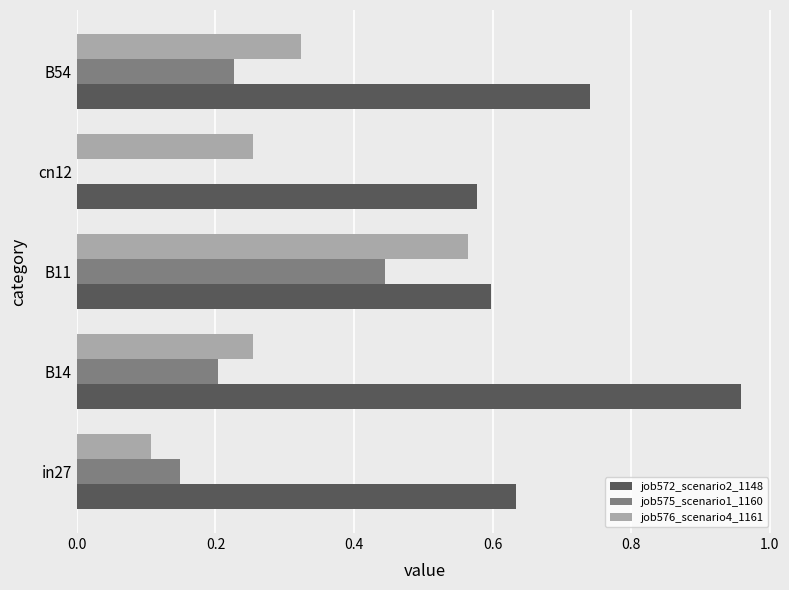

What is the sum of the job576_scenario4_1161 values at B11 and cn12?

0.8